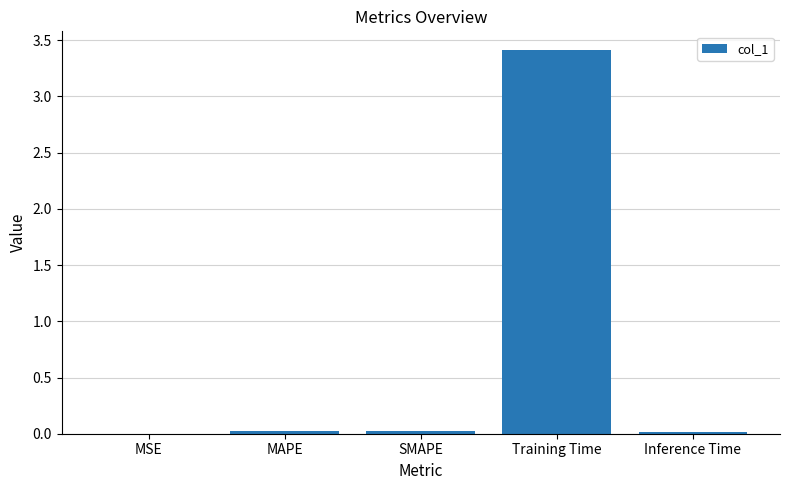

What value does the data have at Training Time?

3.4